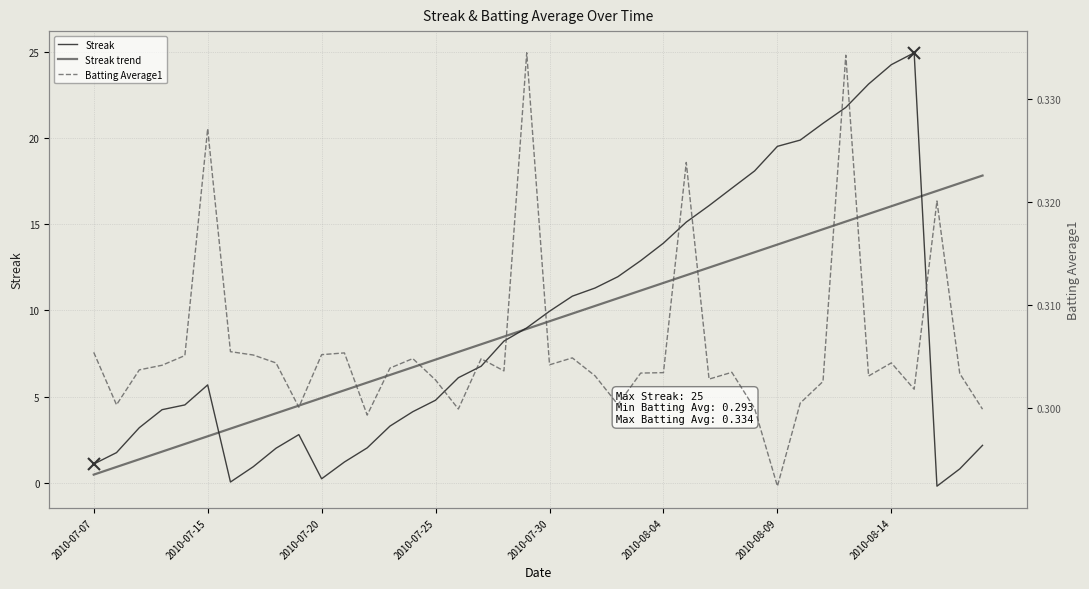

What is the total value across all series at 38?

18.5